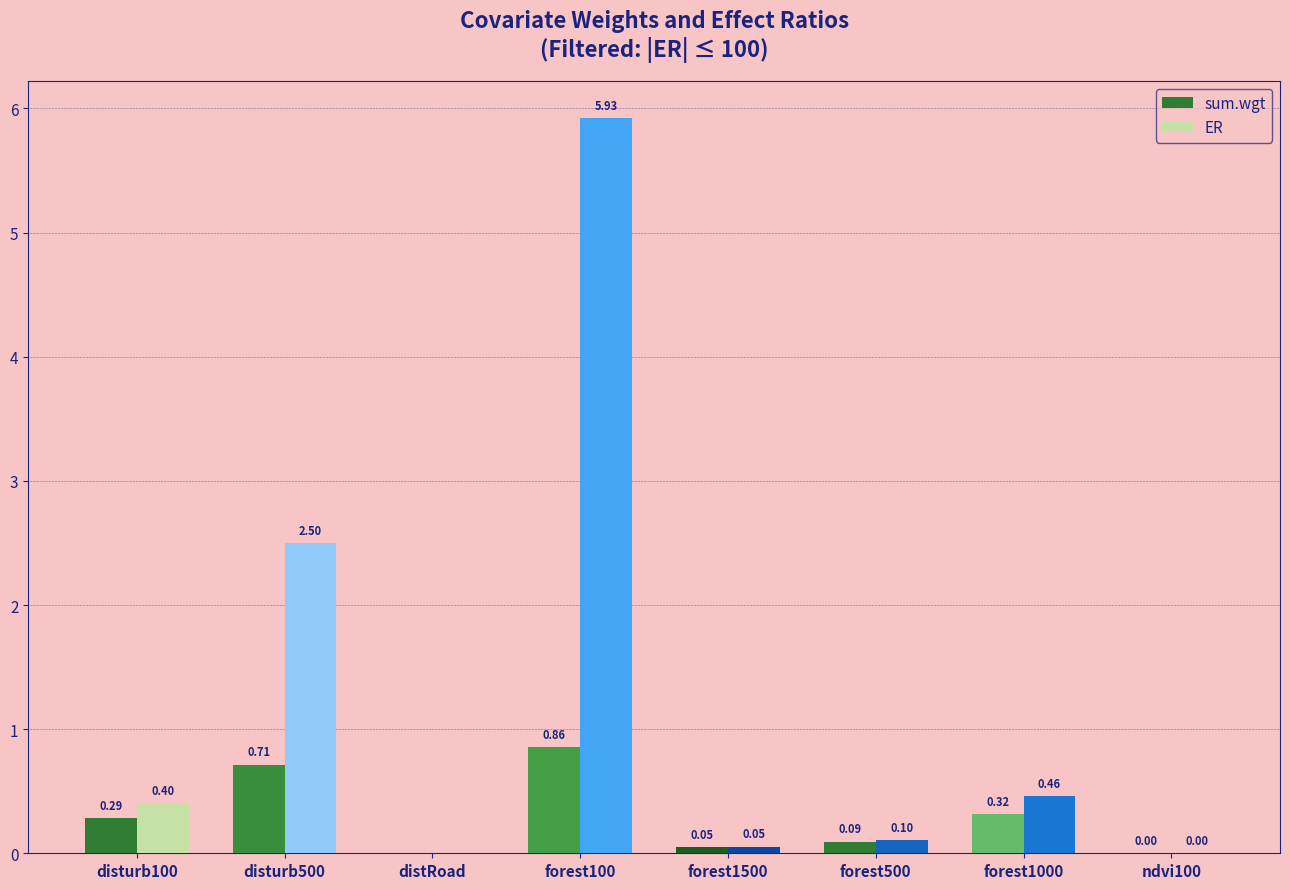

How many values in ER are above zero?

7